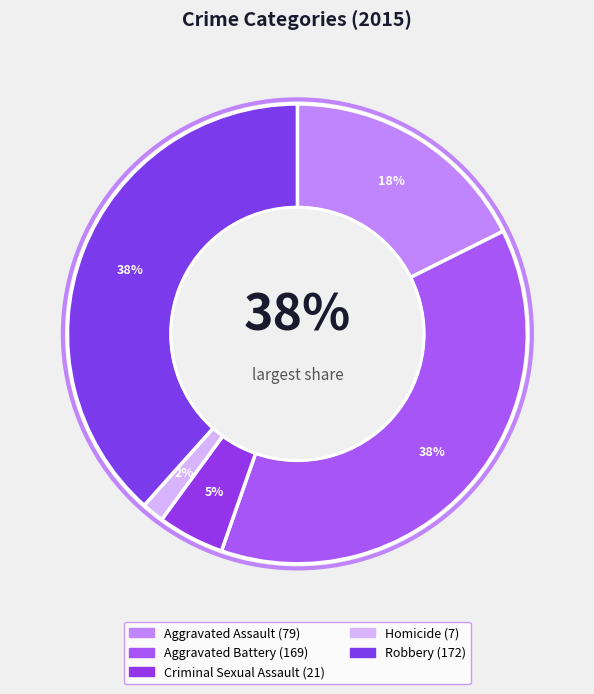

To the nearest percent, what is the difference between the Robbery and Criminal Sexual Assault slice percentages?

34%